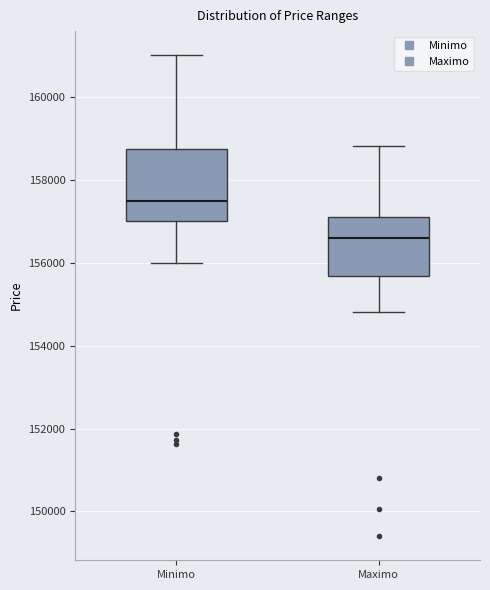

Reading left to right, read every box against the y-axis: the position of its median line, the range the box covers, and the ends of its whiskers. The values are not printed on the chart, so give them approximately, as read against the axis.

Minimo: median 157400, box 157000 to 158800, whiskers 156000 to 161000
Maximo: median 156600, box 155600 to 157200, whiskers 154800 to 158800